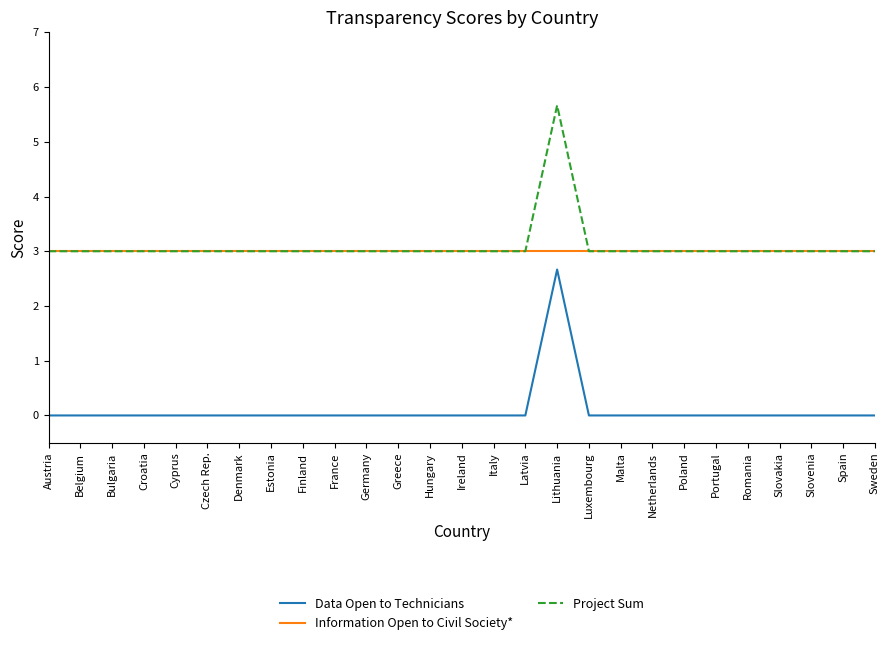

What is the lowest value of the Project Sum series?

3.0